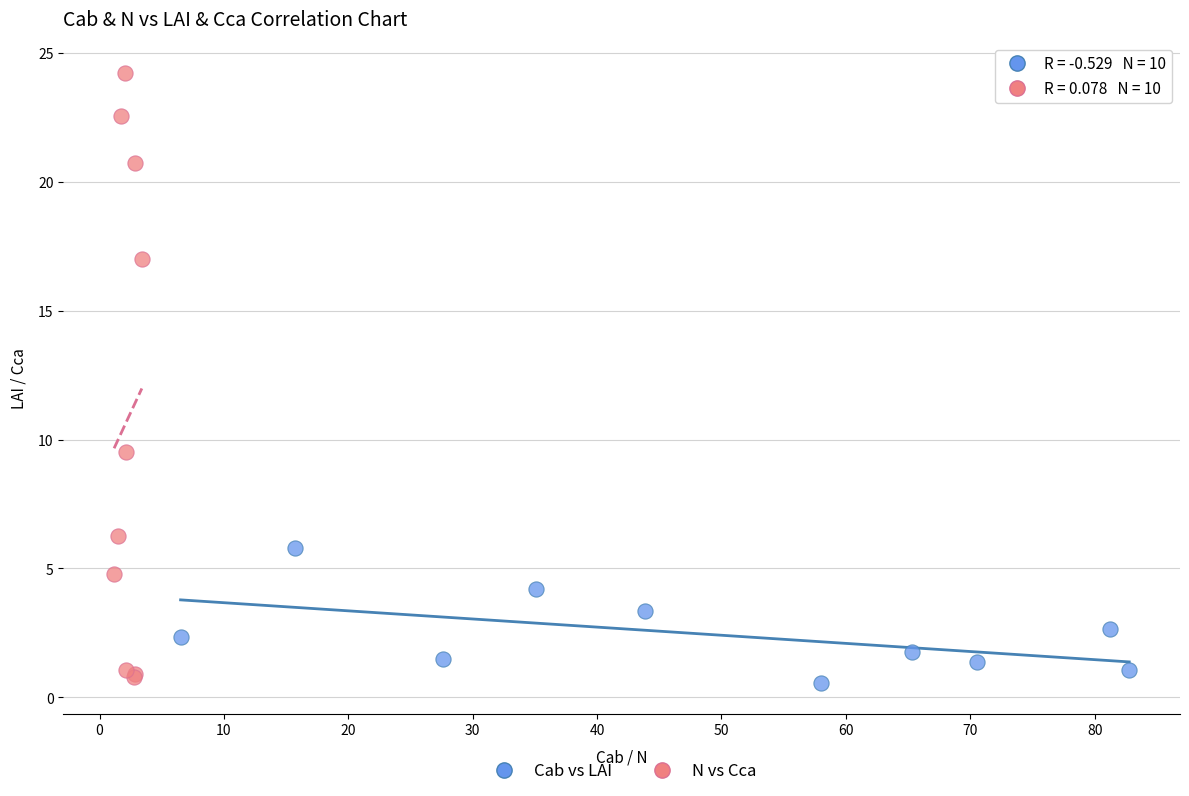

Which series has the largest Y range (max minus min)?

N vs Cca